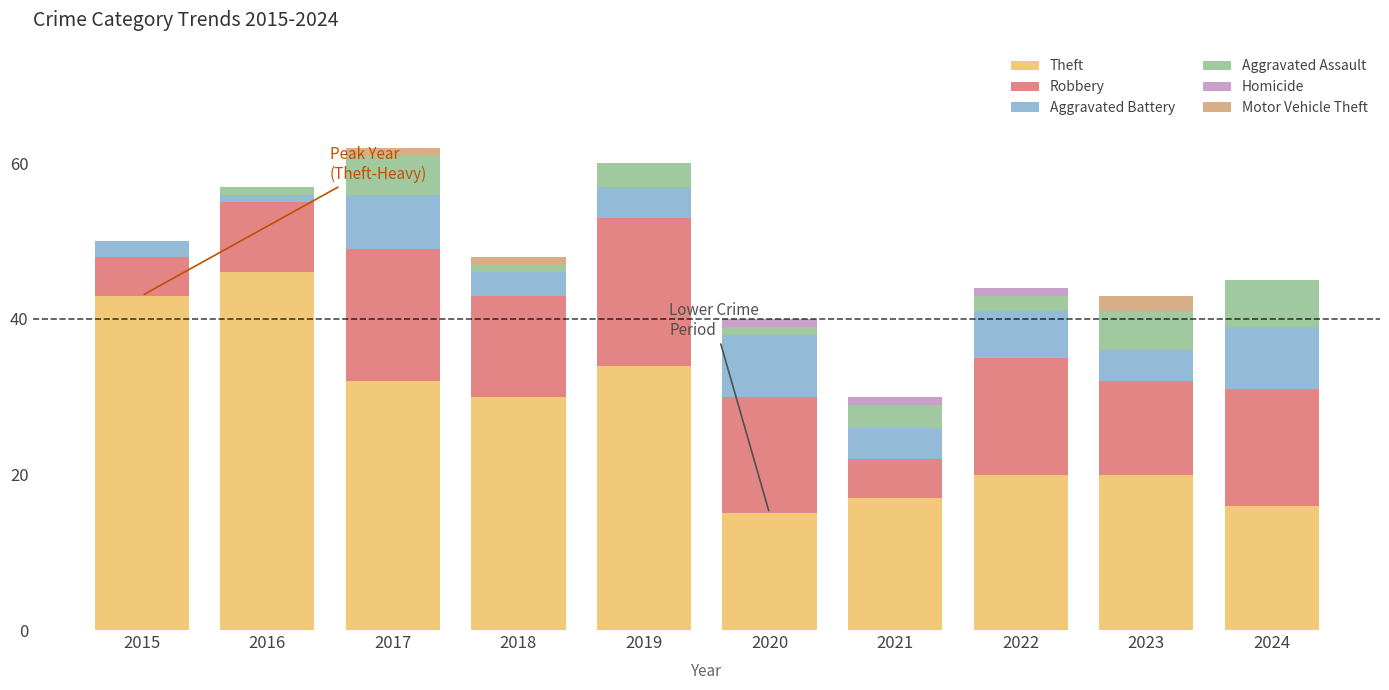

Are the bars horizontal?

No